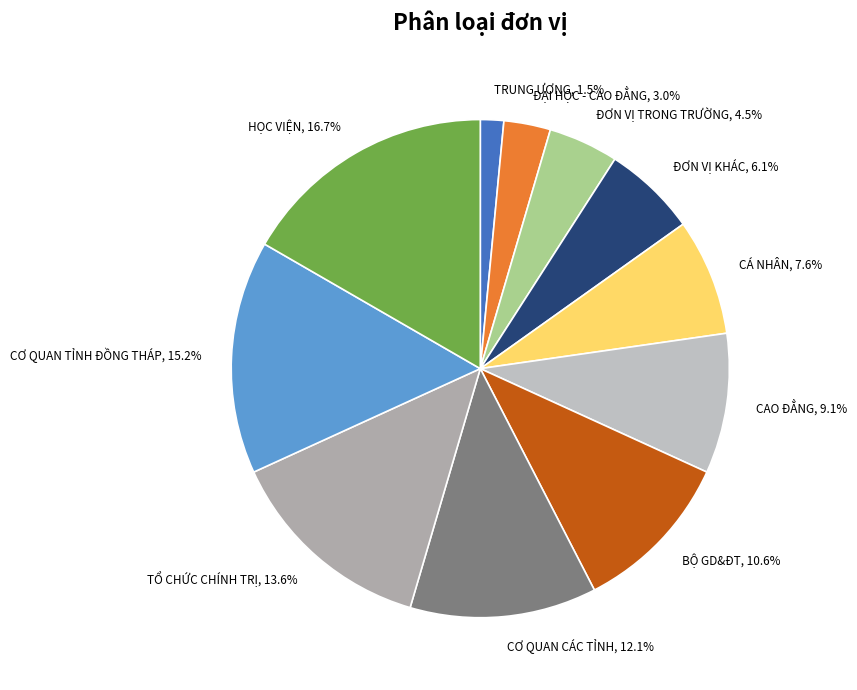

What percentage is NOT represented by CÁ NHÂN?

92.4%